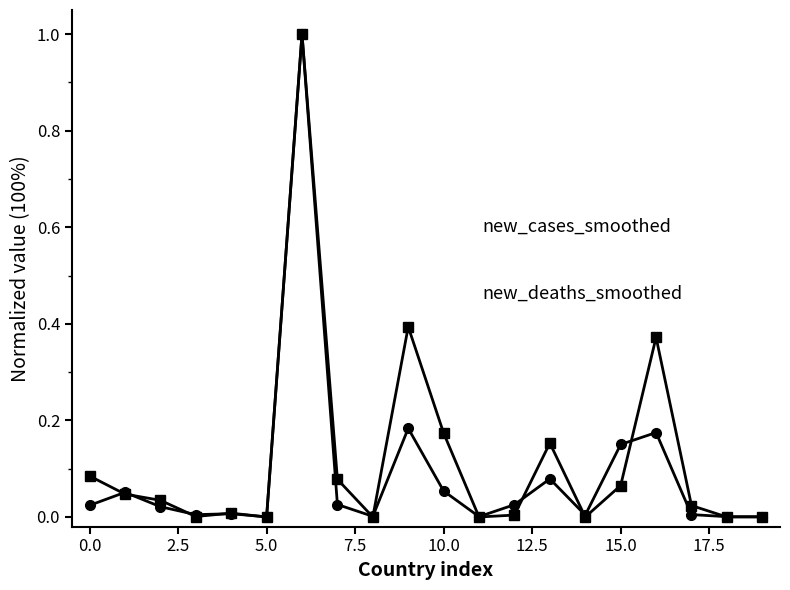

Is this an area chart (filled region under the line)?

No